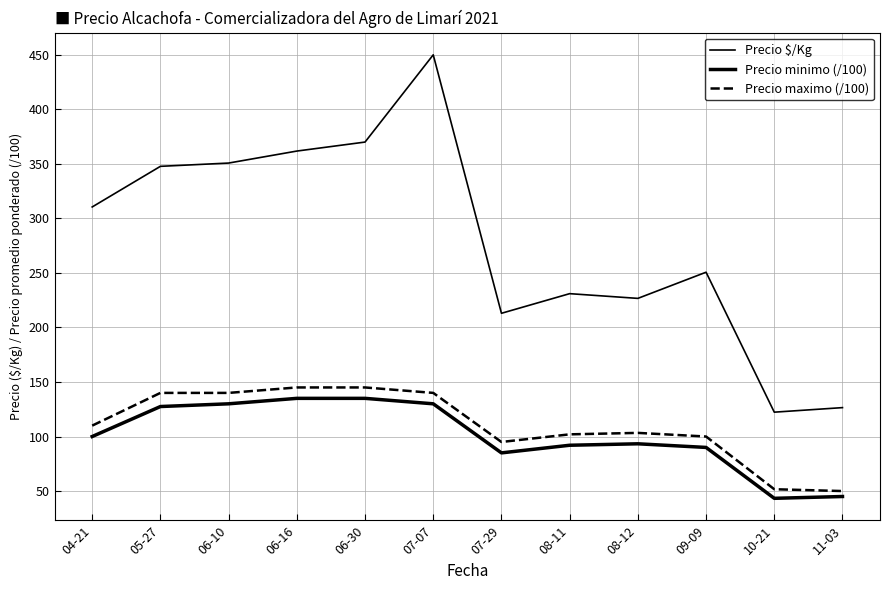

What is the sum of the Precio $/Kg values at 10-21 and 09-09?

373.0